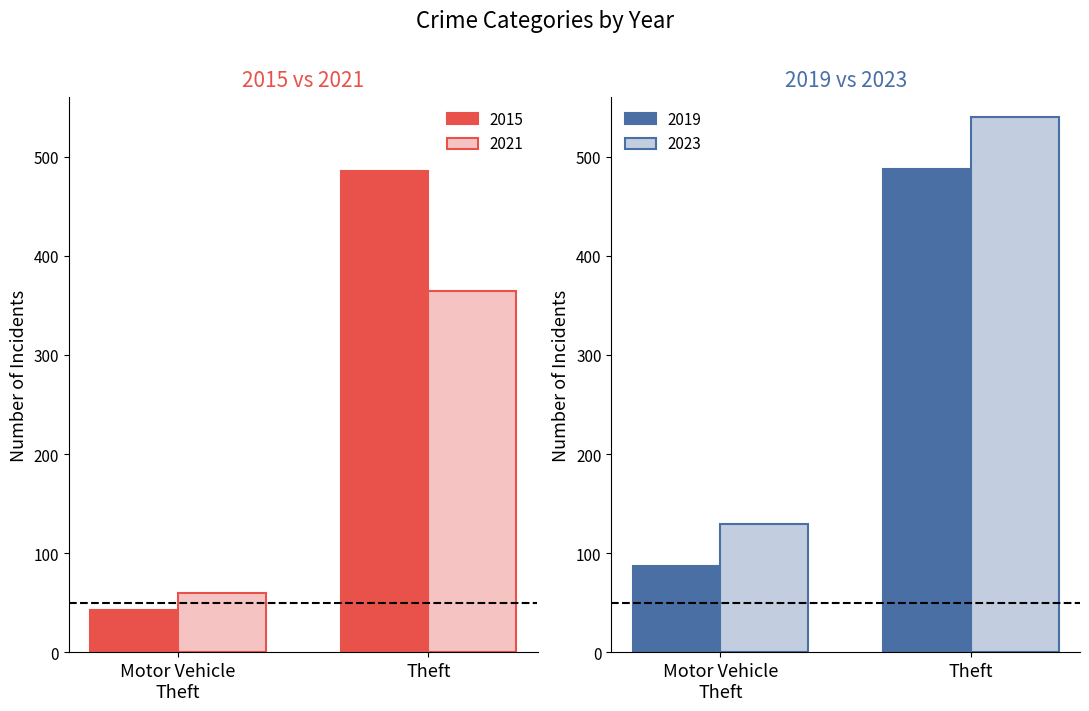

List the labels in order of 2021 value, largest first.

Theft, Motor Vehicle
Theft